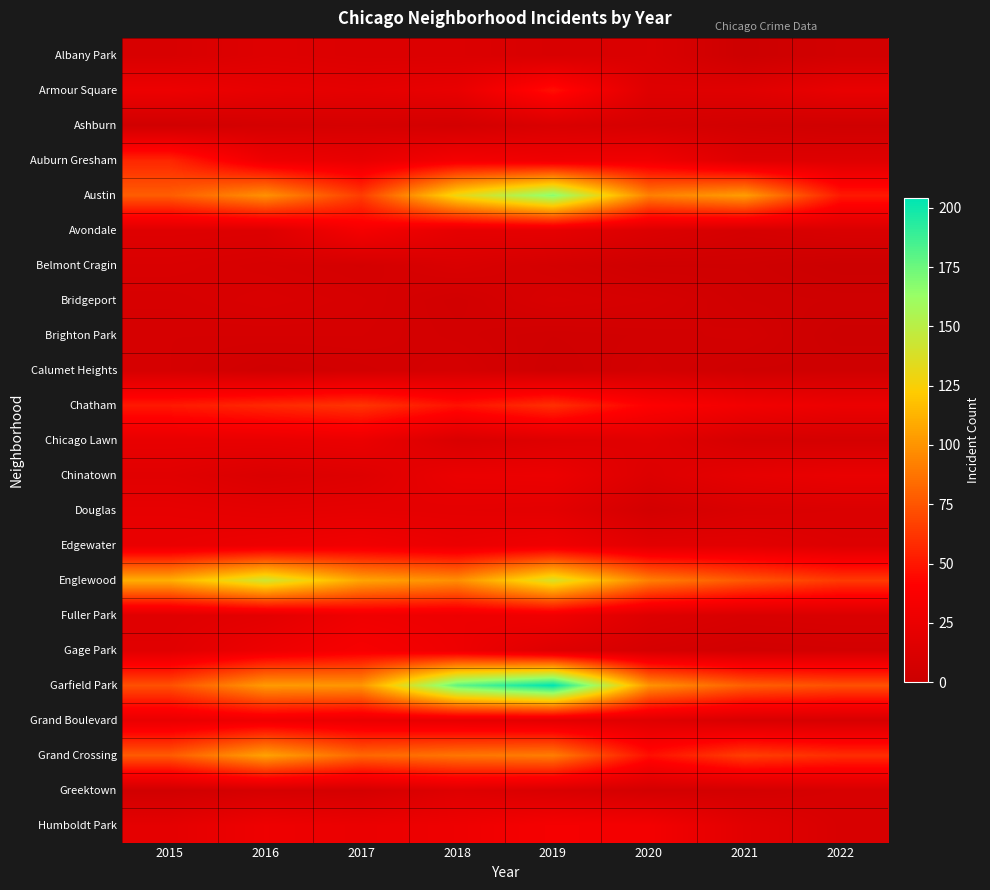

Rank the series by their maximum value, from highest to lowest.

Garfield Park, Austin, Englewood, Grand Crossing, Chatham, Auburn Gresham, Armour Square, Gage Park, Humboldt Park, Avondale, Edgewater, Fuller Park, Grand Boulevard, Chinatown, Chicago Lawn, Douglas, Albany Park, Greektown, Ashburn, Belmont Cragin, Bridgeport, Brighton Park, Calumet Heights